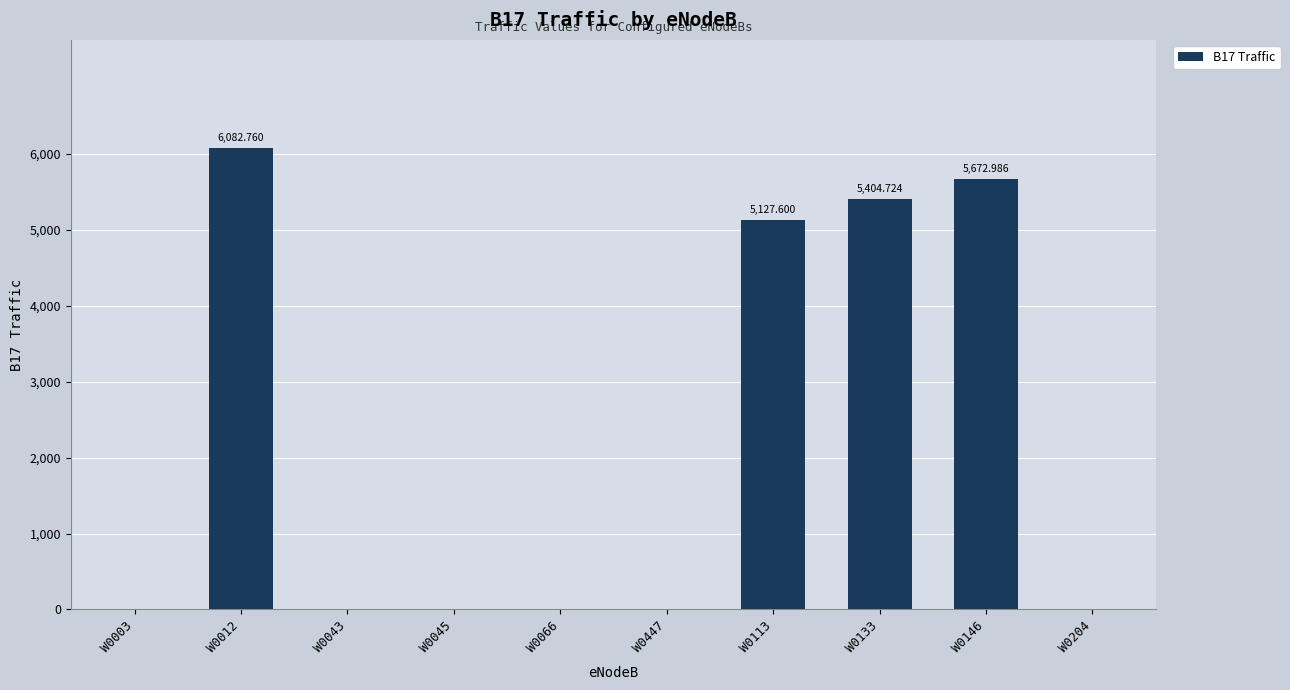

What is the sum of the values at W0012 and W0113?

11210.4